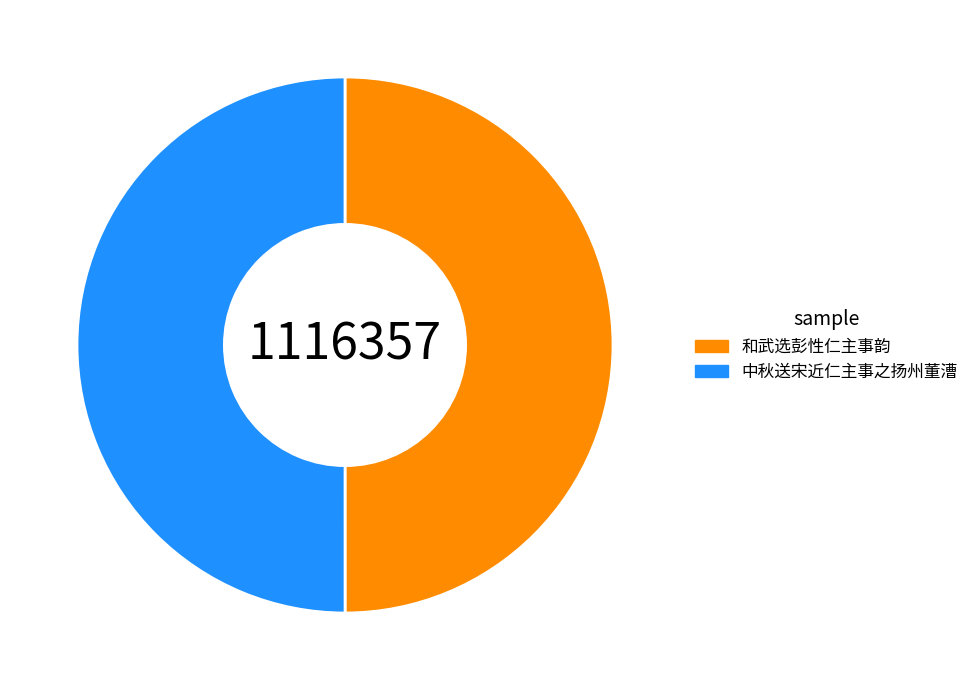

The 和武选彭性仁主事韵 slice represents 37% of the pie. True or false?

False